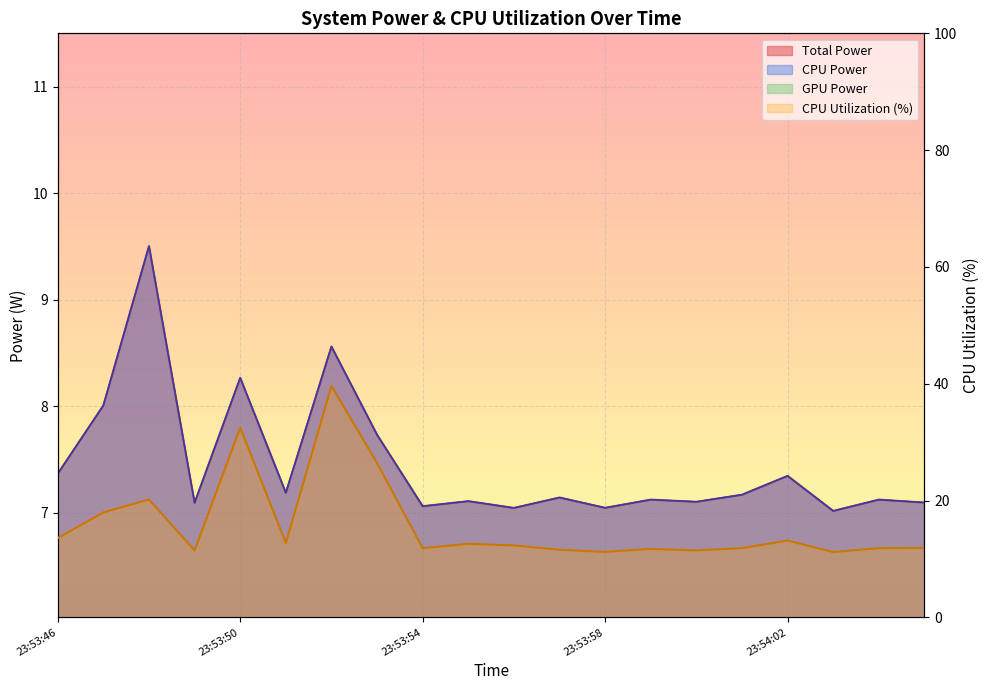

What is the spread (max minus min) of values at 23:53:50?

24.2